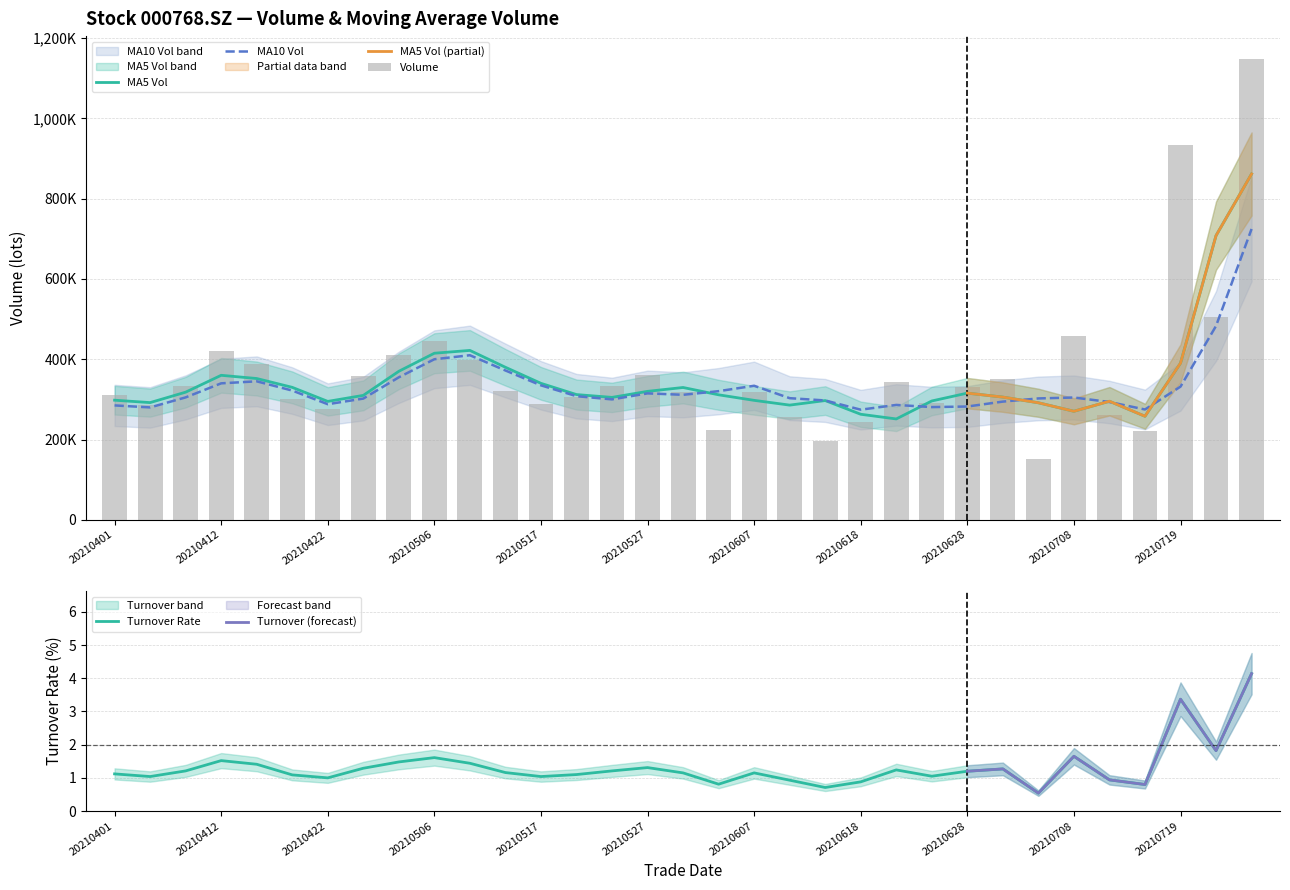

What is the highest value of the ma_v_5 series?

861604.0